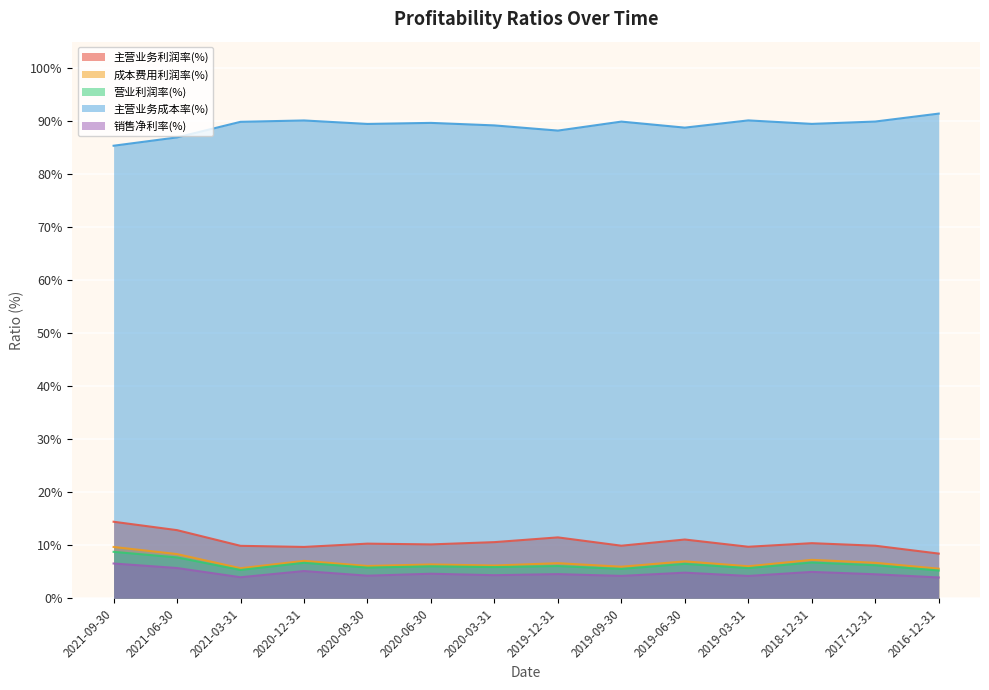

Reading left to right, transcribe all the data shown in this chart.

主营业务利润率(%): 2016-12-31=8.4	2017-12-31=9.9	2018-12-31=10.4	2019-03-31=9.7	2019-06-30=11.1	2019-09-30=9.9	2019-12-31=11.5	2020-03-31=10.6	2020-06-30=10.2	2020-09-30=10.3	2020-12-31=9.7	2021-03-31=9.9	2021-06-30=12.9	2021-09-30=14.4
成本费用利润率(%): 2016-12-31=5.6	2017-12-31=6.7	2018-12-31=7.3	2019-03-31=6.0	2019-06-30=7.0	2019-09-30=6.0	2019-12-31=6.6	2020-03-31=6.2	2020-06-30=6.4	2020-09-30=6.1	2020-12-31=7.1	2021-03-31=5.7	2021-06-30=8.3	2021-09-30=9.7
营业利润率(%): 2016-12-31=5.2	2017-12-31=6.2	2018-12-31=6.8	2019-03-31=5.7	2019-06-30=6.5	2019-09-30=5.5	2019-12-31=6.1	2020-03-31=5.9	2020-06-30=6.0	2020-09-30=5.8	2020-12-31=6.7	2021-03-31=5.3	2021-06-30=7.7	2021-09-30=8.8
主营业务成本率(%): 2016-12-31=91.4	2017-12-31=89.9	2018-12-31=89.5	2019-03-31=90.1	2019-06-30=88.8	2019-09-30=89.9	2019-12-31=88.2	2020-03-31=89.2	2020-06-30=89.7	2020-09-30=89.5	2020-12-31=90.1	2021-03-31=89.9	2021-06-30=86.9	2021-09-30=85.4
销售净利率(%): 2016-12-31=3.9	2017-12-31=4.5	2018-12-31=5.0	2019-03-31=4.2	2019-06-30=4.8	2019-09-30=4.2	2019-12-31=4.6	2020-03-31=4.4	2020-06-30=4.6	2020-09-30=4.3	2020-12-31=5.1	2021-03-31=4.0	2021-06-30=5.7	2021-09-30=6.6